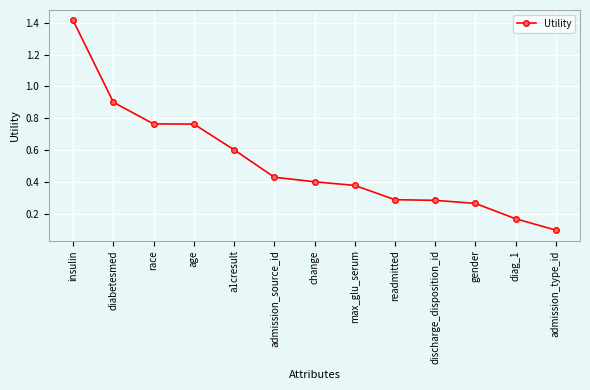

What is the sum of all values?

6.7